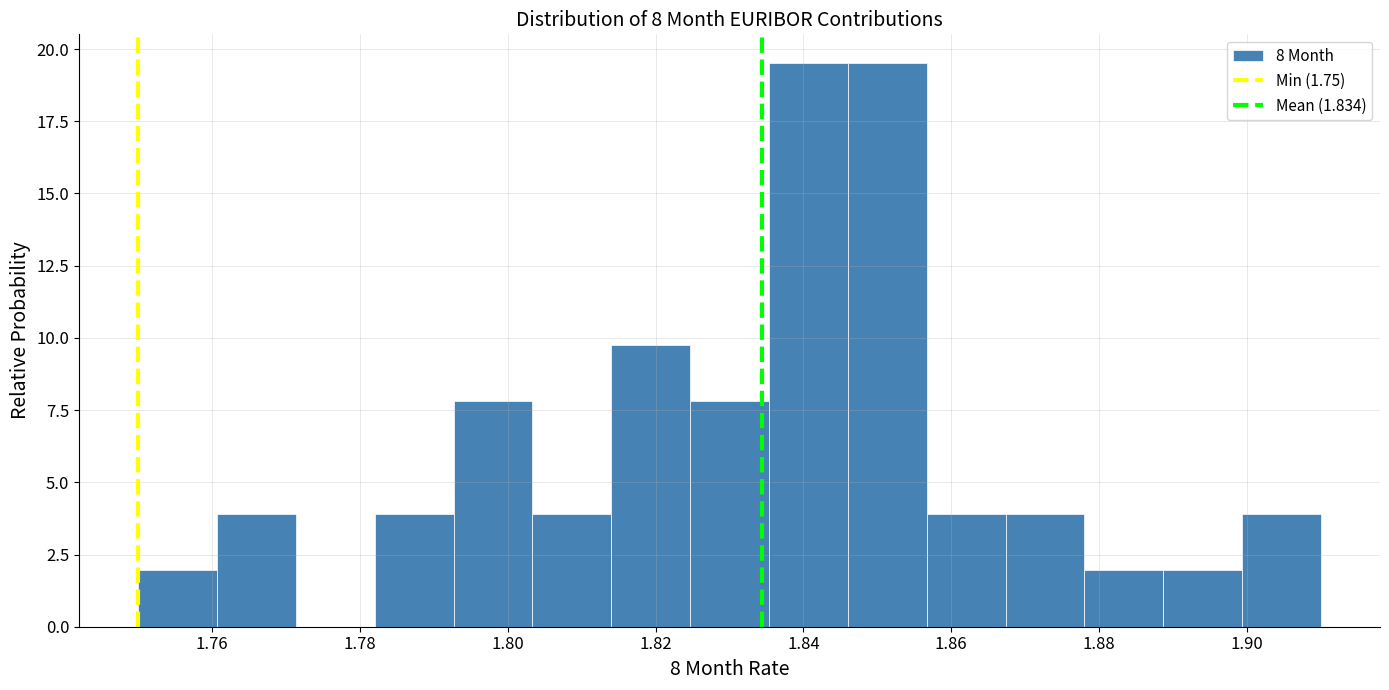

Reading left to right, transcribe this chart: for each bar, give the range it covers on the x-axis and its height. Neither the bar edges nor the heights are printed on the chart, so give them approximately, as read against the axes.

1.750 to 1.760: 2.0
1.760 to 1.772: 4.0
1.772 to 1.782: 0
1.782 to 1.792: 4.0
1.792 to 1.804: 8.0
1.804 to 1.814: 4.0
1.814 to 1.824: 10.0
1.824 to 1.836: 8.0
1.836 to 1.846: 19.5
1.846 to 1.856: 19.5
1.856 to 1.868: 4.0
1.868 to 1.878: 4.0
1.878 to 1.888: 2.0
1.888 to 1.900: 2.0
1.900 to 1.910: 4.0